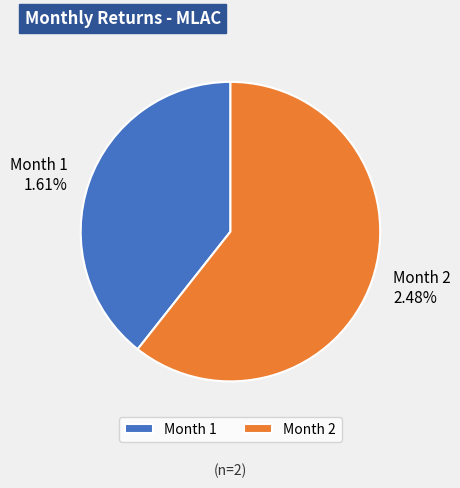

What is the smallest slice in the pie chart?

1